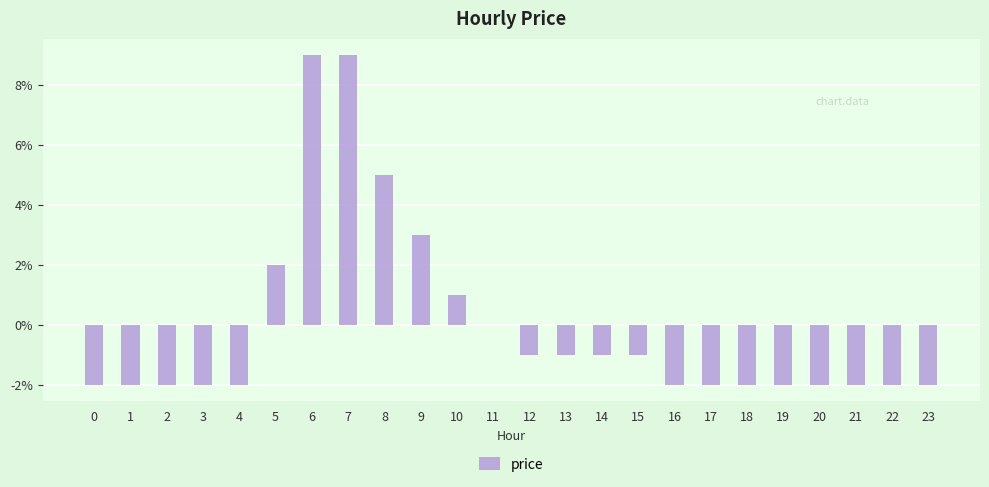

What is the difference between the maximum and minimum values?

0.1